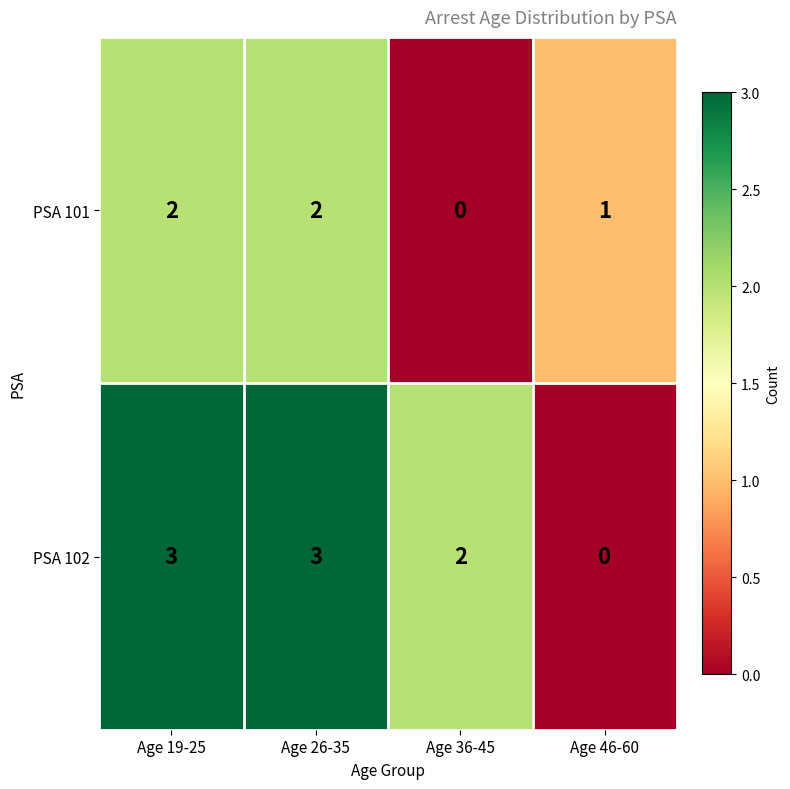

List the series in order of their overall mean, highest first.

PSA 102, PSA 101